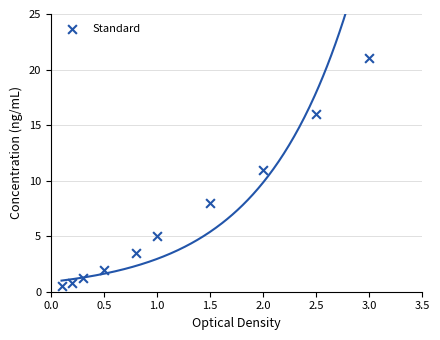

What is the average Y value?

6.9